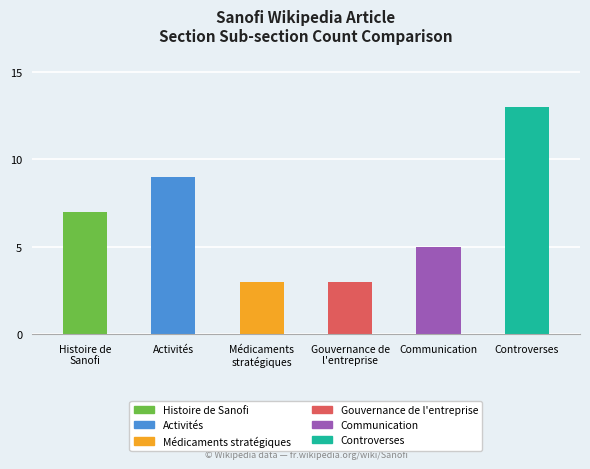

What is the smallest value displayed?

3